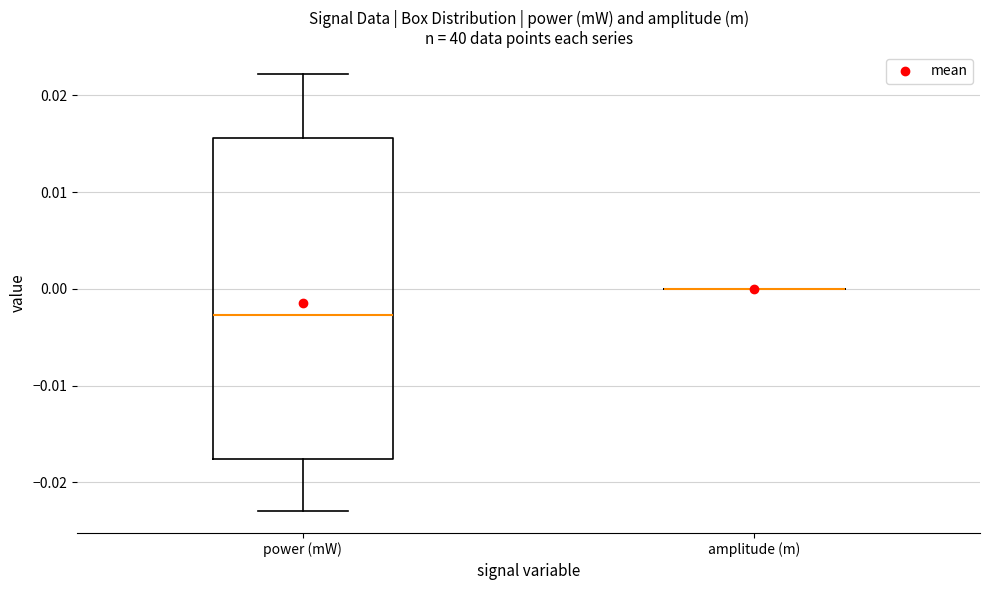

Reading left to right, transcribe this box plot: for each box, give where its median line is, the range the box spans, and where its two whiskers end, as read against the y-axis. The values are not printed on the chart, so give them approximately, as read against the axis.

power (mW): median -0.003, box -0.018 to 0.016, whiskers -0.023 to 0.022
amplitude (m): box collapsed to a line at 0.000, whiskers 0.000 to 0.000